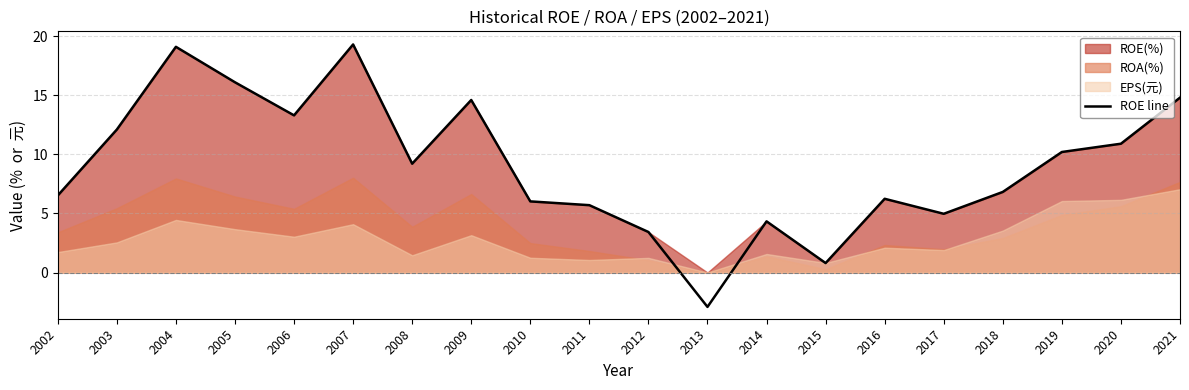

How many data points are less than 9?

10